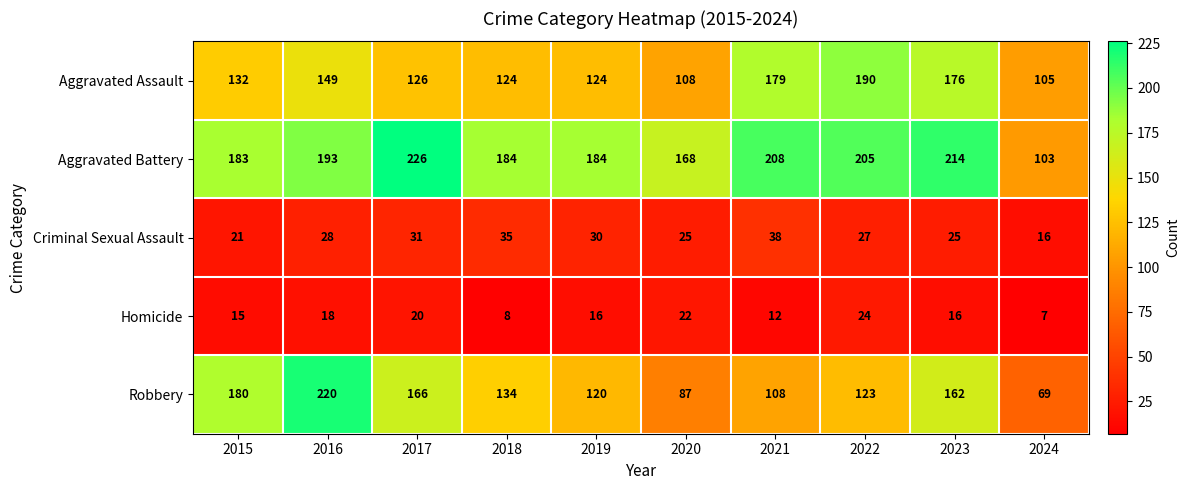

At which category is the sum across all series the highest?

2016